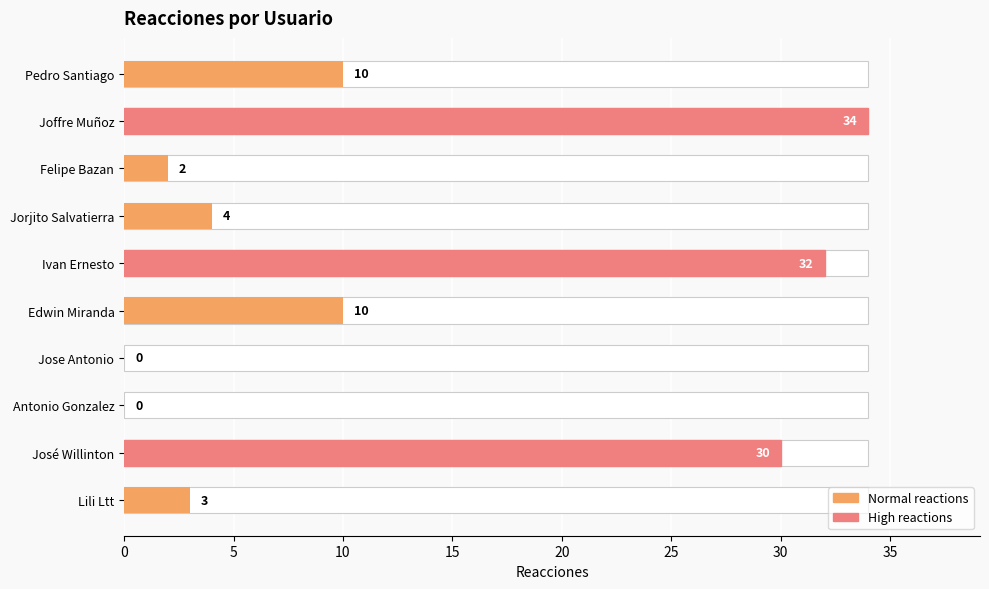

Between 9 and 15, which is larger?

15